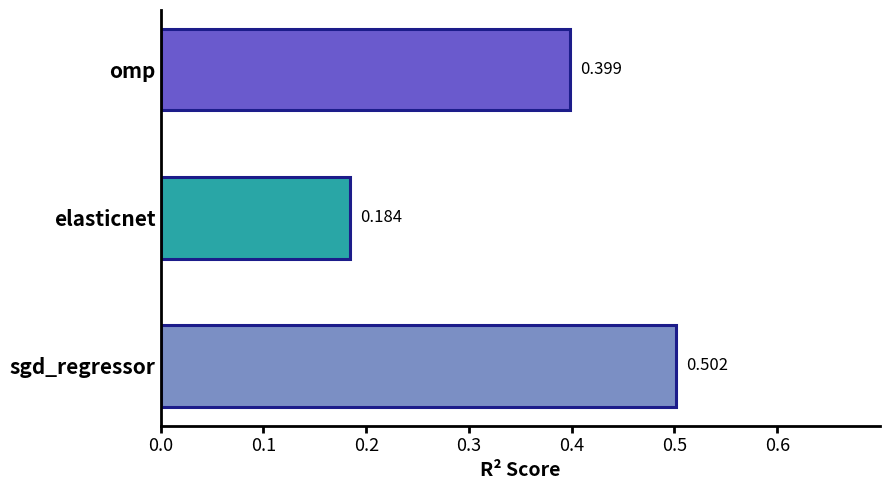

List the labels in order of value, largest first.

sgd_regressor, omp, elasticnet